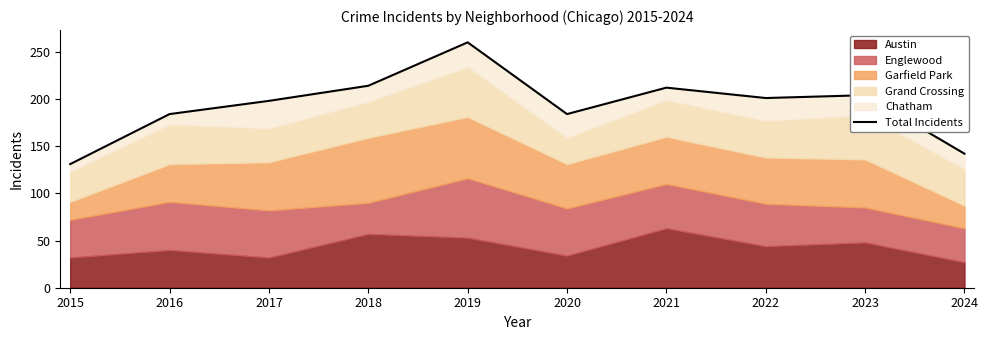

What is the smallest value displayed?

131